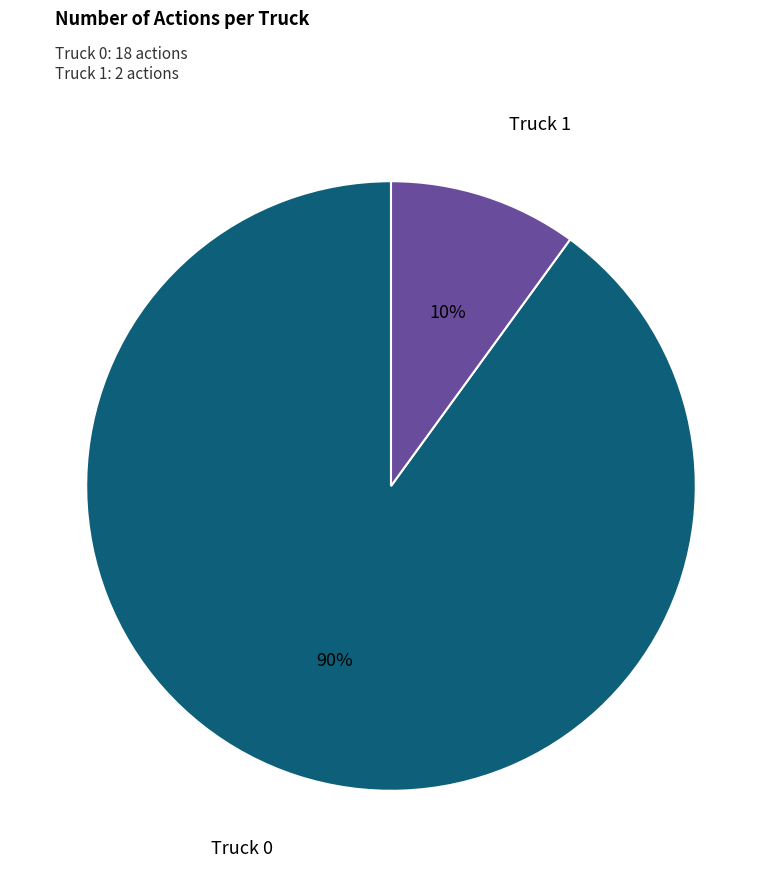

Is there a majority slice in this chart?

Yes